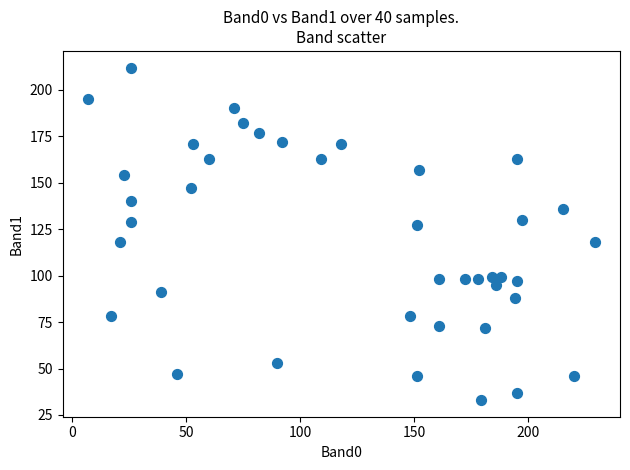

What is the range of X values (max minus min)?

222